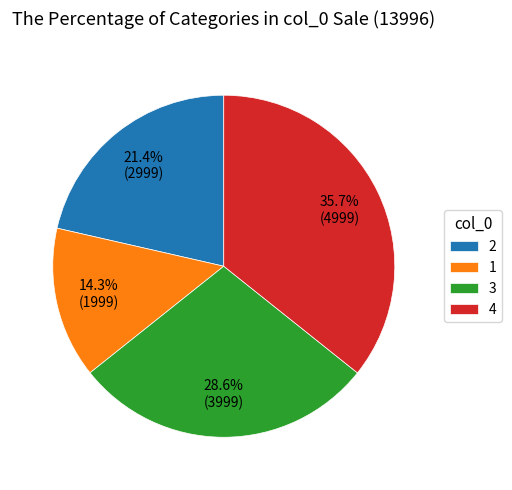

Does 4 account for over 50% of the chart?

No